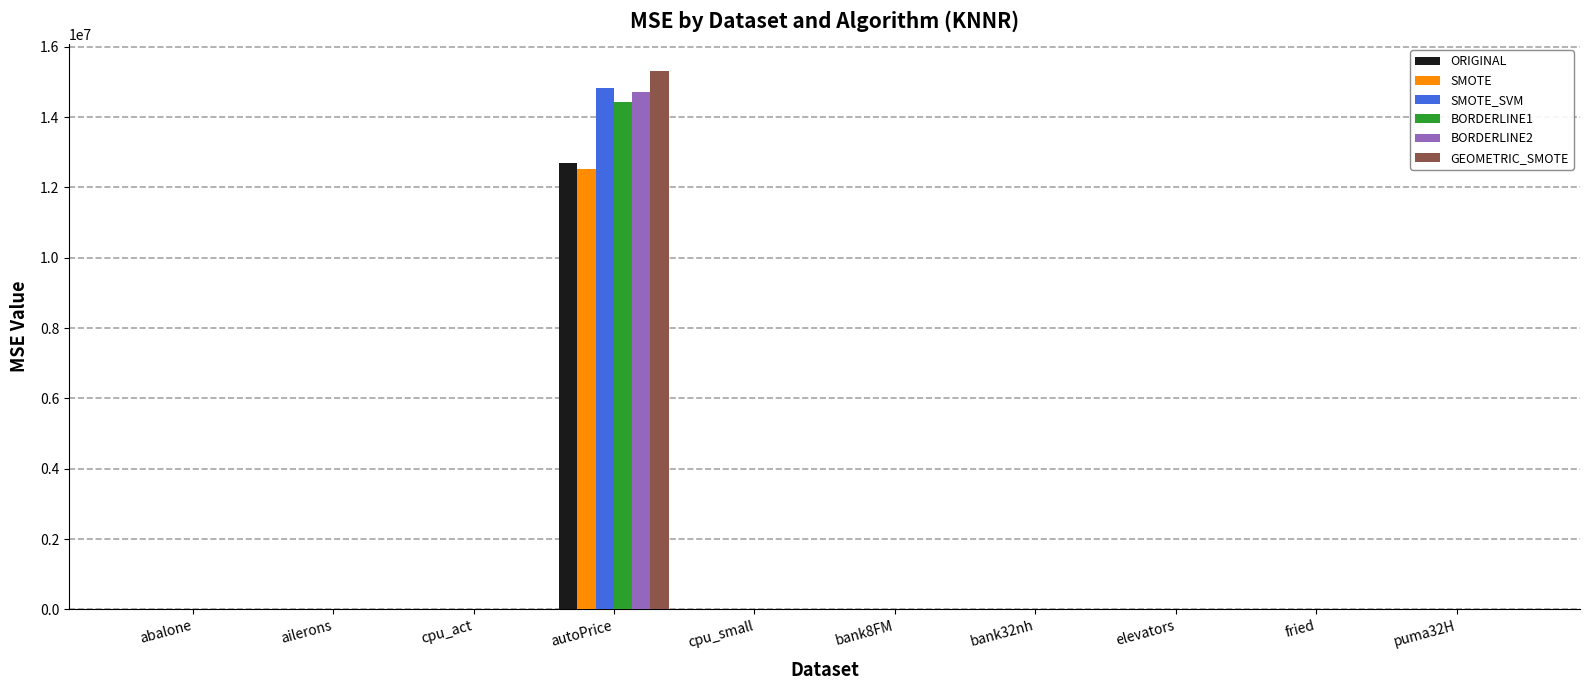

Between autoPrice and bank8FM, which series saw the biggest shift?

GEOMETRIC_SMOTE